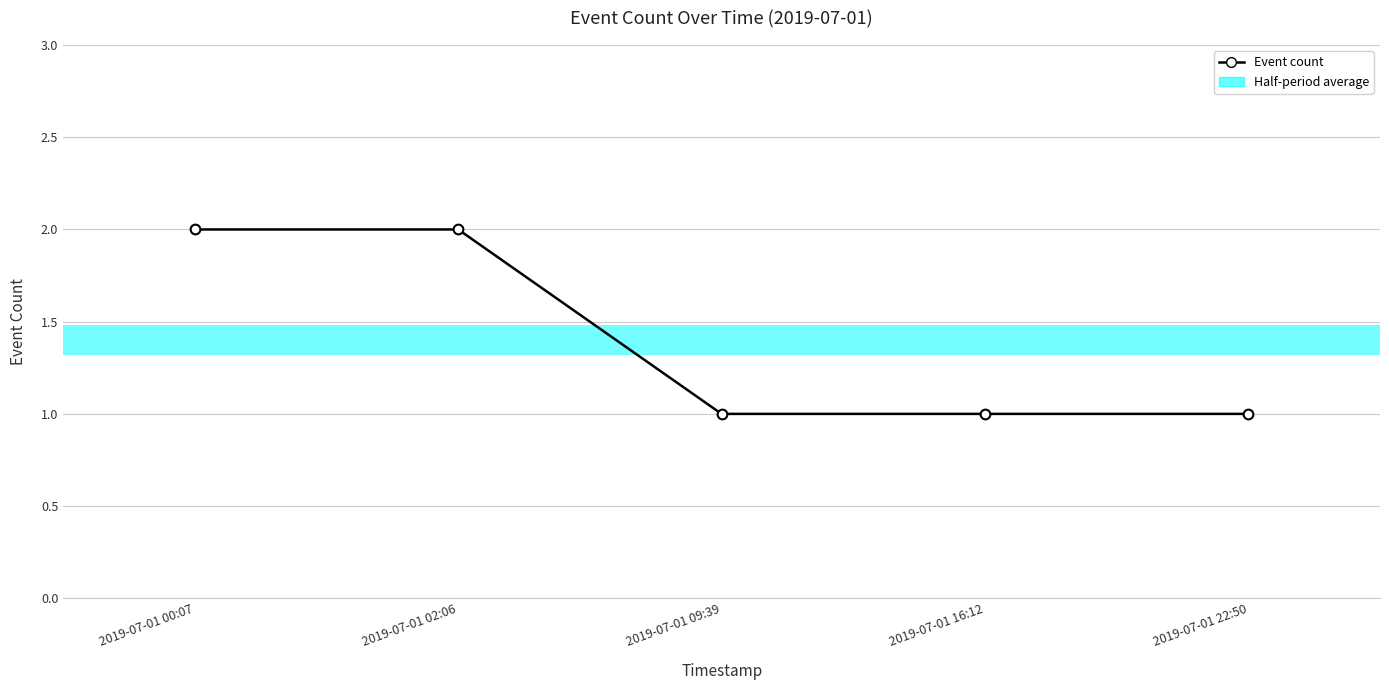

Reading left to right, extract all data points from this chart.

2019-07-01 00:07=2	2019-07-01 02:06=2	2019-07-01 09:39=1	2019-07-01 16:12=1	2019-07-01 22:50=1